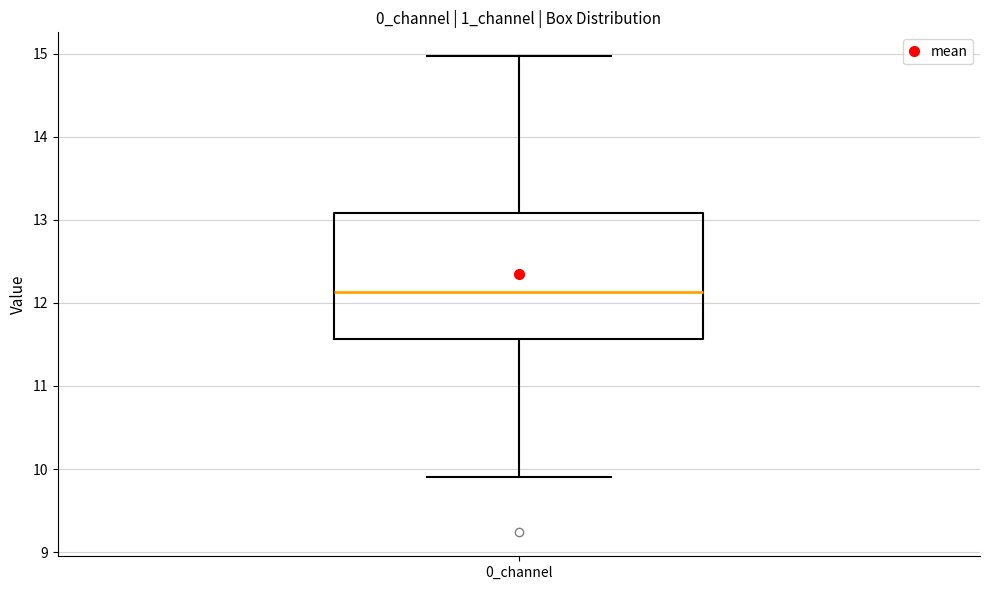

Read this box plot against the y-axis: the position of the median line, the range covered by the box, and the ends of both whiskers. The values are not printed on the chart, so give them approximately, as read against the axis.

median 12.1, box 11.6 to 13.1, whiskers 9.9 to 15.0